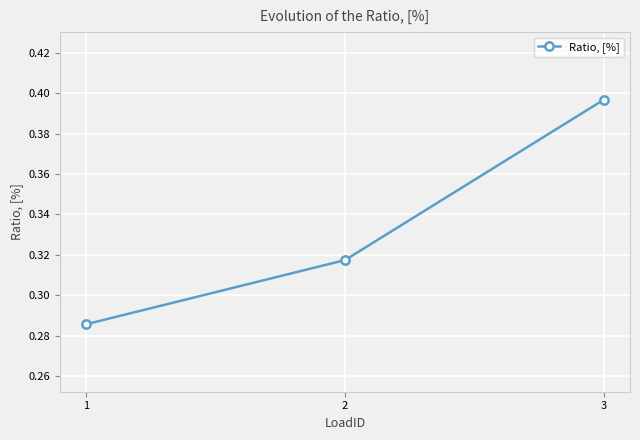

List the labels in order of value, smallest first.

1, 2, 3